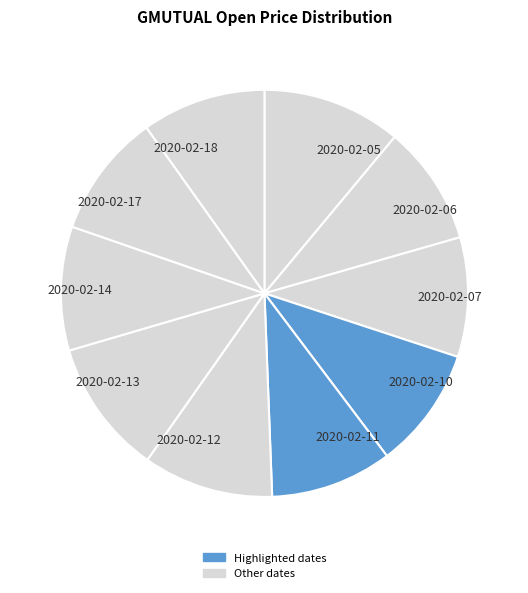

True or false: 2020-02-12 accounts for 10% of the total.

True